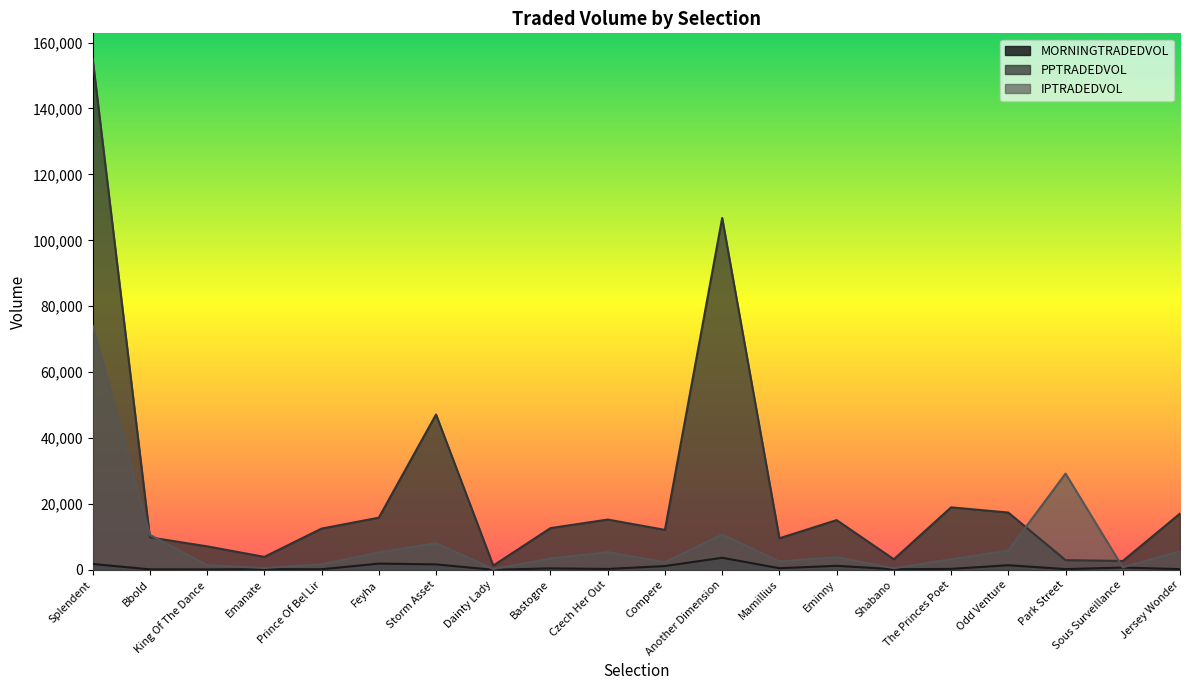

The value of PPTRADEDVOL at Odd Venture is 6848.9. True or false?

False